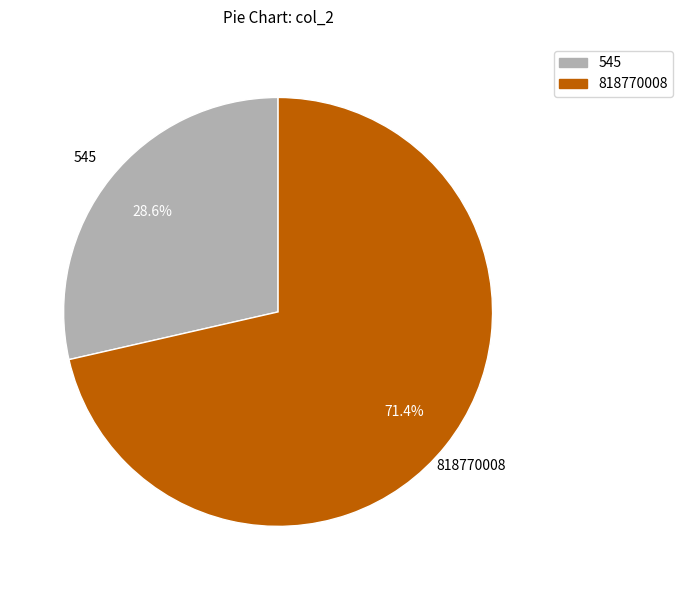

How many slices are in this pie chart?

2